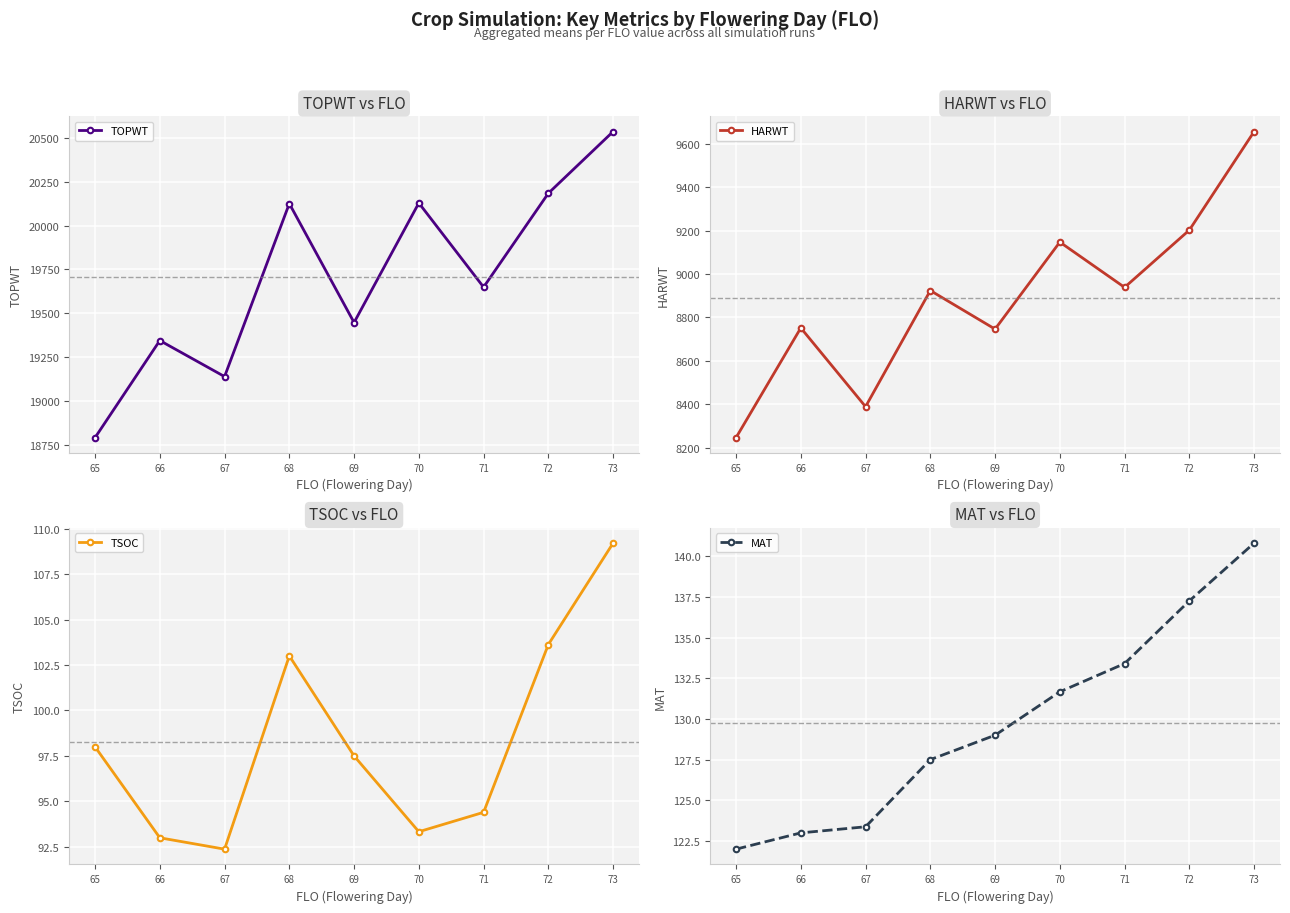

At which label does MAT reach its peak?

73